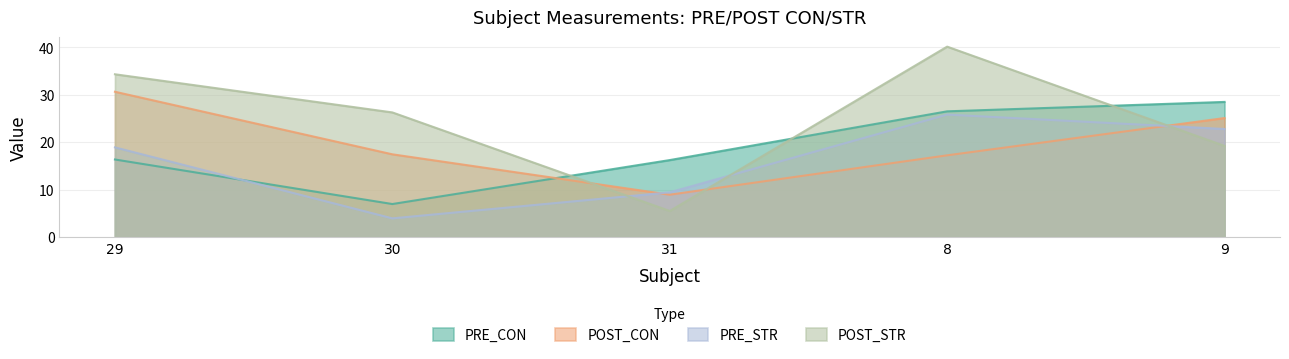

Reading right to left, what are all the values shown in this chart?

PRE_CON: 9=28.5	8=26.5	31=16.2	30=7.0	29=16.4
POST_CON: 9=25.1	8=17.2	31=9.0	30=17.5	29=30.6
PRE_STR: 9=22.8	8=25.8	31=9.4	30=4.0	29=18.9
POST_STR: 9=19.2	8=40.1	31=5.5	30=26.3	29=34.3